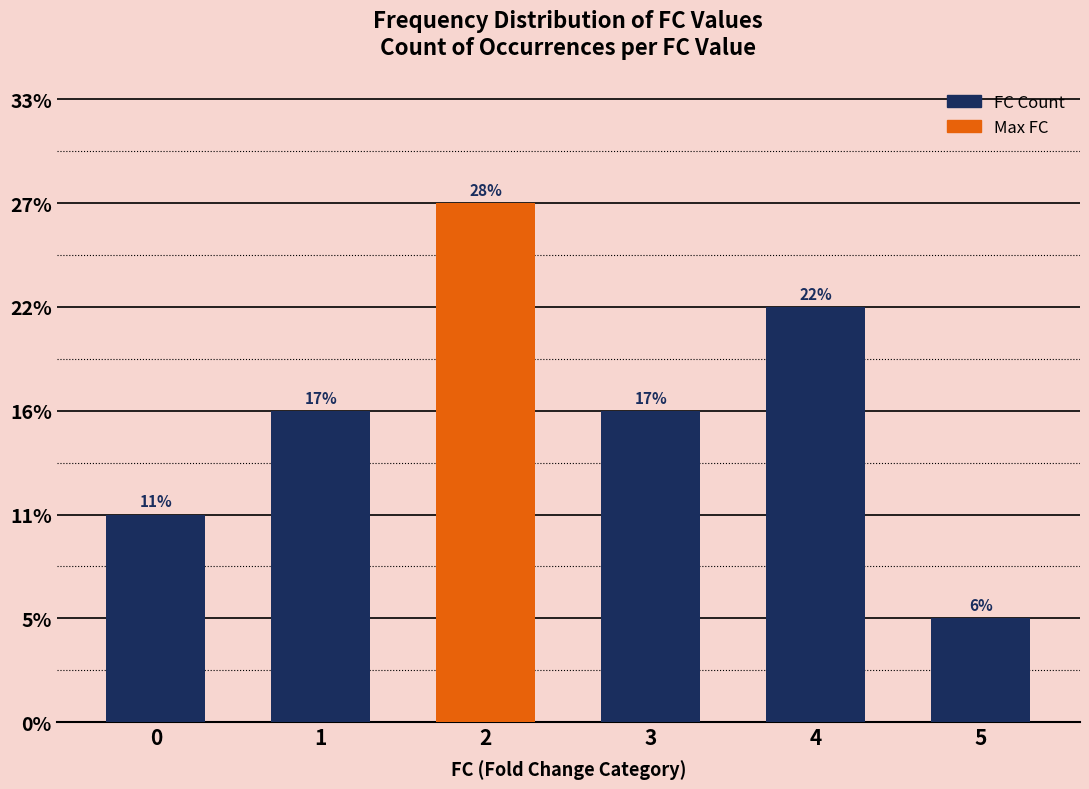

Does the chart contain any negative values?

No